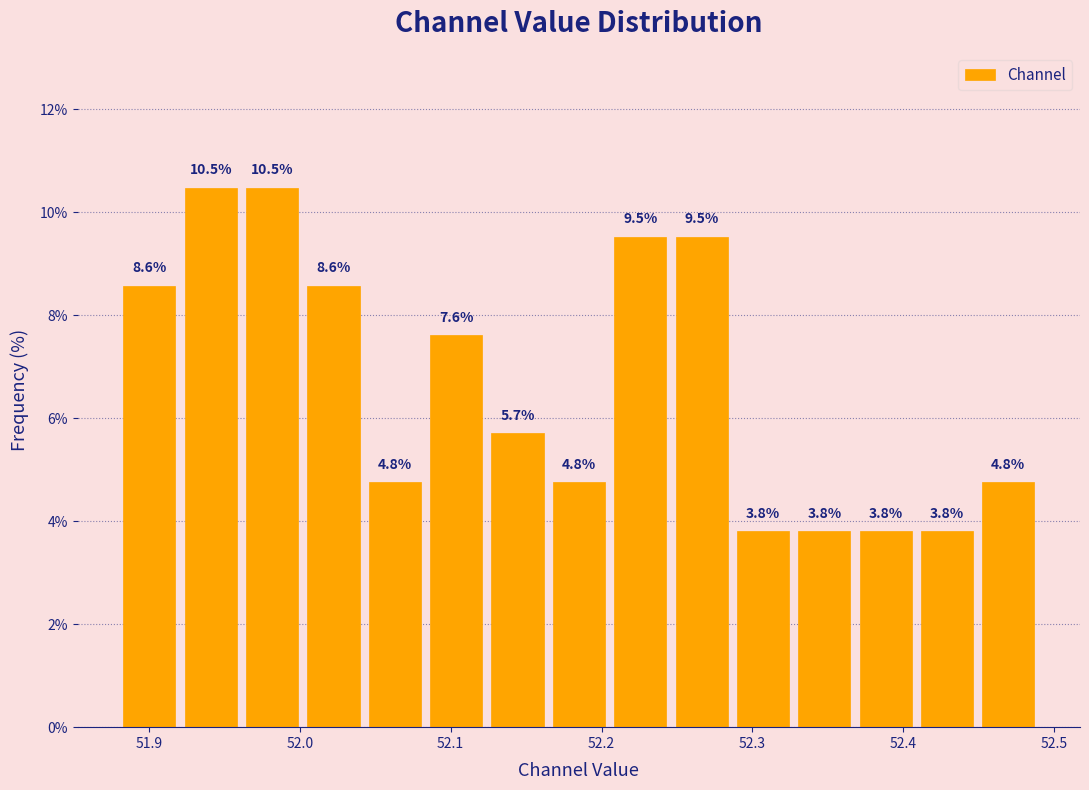

How tall is the bar that spans 51.92 to 51.96 on the x-axis? The bar edges are not printed on the chart, so give them approximately, as read against the axis.

10.5